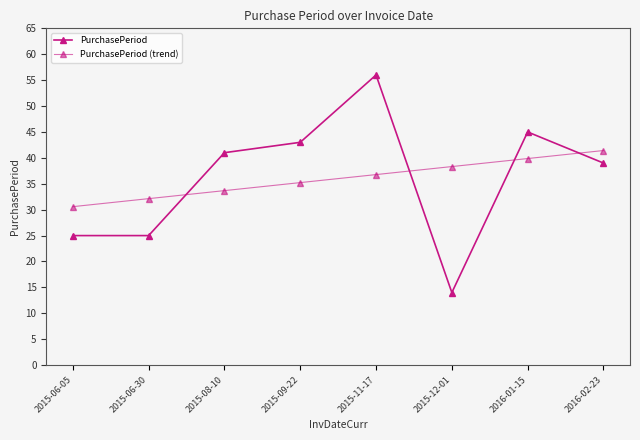

Reading left to right, transcribe all the data shown in this chart.

PurchasePeriod: 2015-06-05=25.0	2015-06-30=25.0	2015-08-10=41.0	2015-09-22=43.0	2015-11-17=56.0	2015-12-01=14.0	2016-01-15=45.0	2016-02-23=39.0
PurchasePeriod (trend): 2015-06-05=30.6	2015-06-30=32.1	2015-08-10=33.7	2015-09-22=35.2	2015-11-17=36.8	2015-12-01=38.3	2016-01-15=39.9	2016-02-23=41.4